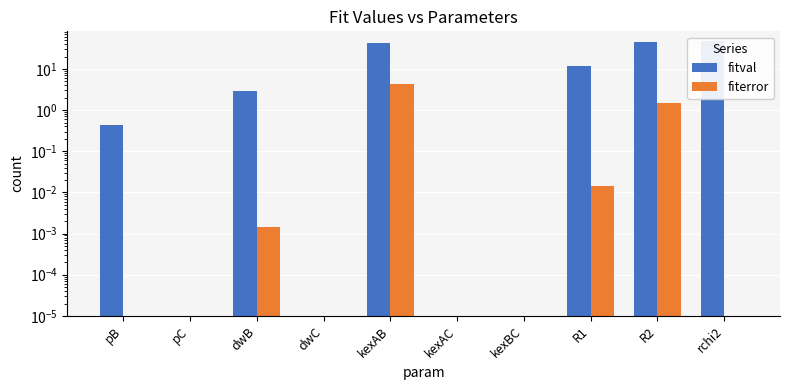

Reading left to right, list all the values displayed in this chart.

fitval: pB=0.4	pC=0.0	dwB=3.0	dwC=0.0	kexAB=43.6	kexAC=0.0	kexBC=0.0	R1=11.8	R2=44.9	rchi2=48.7
fiterror: pB=0.0	pC=0.0	dwB=0.0	dwC=0.0	kexAB=4.3	kexAC=0.0	kexBC=0.0	R1=0.0	R2=1.5	rchi2=0.0